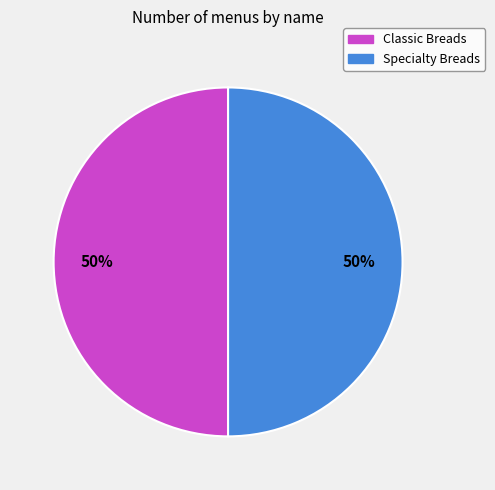

Is the sum of Specialty Breads and Classic Breads greater than half?

Yes